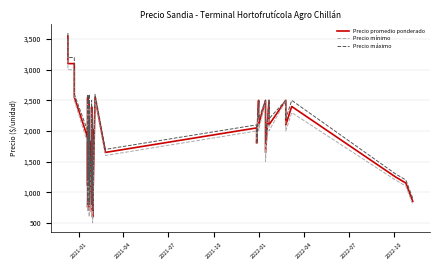

Is it true that Precio máximo equals 1281 at 13?

False